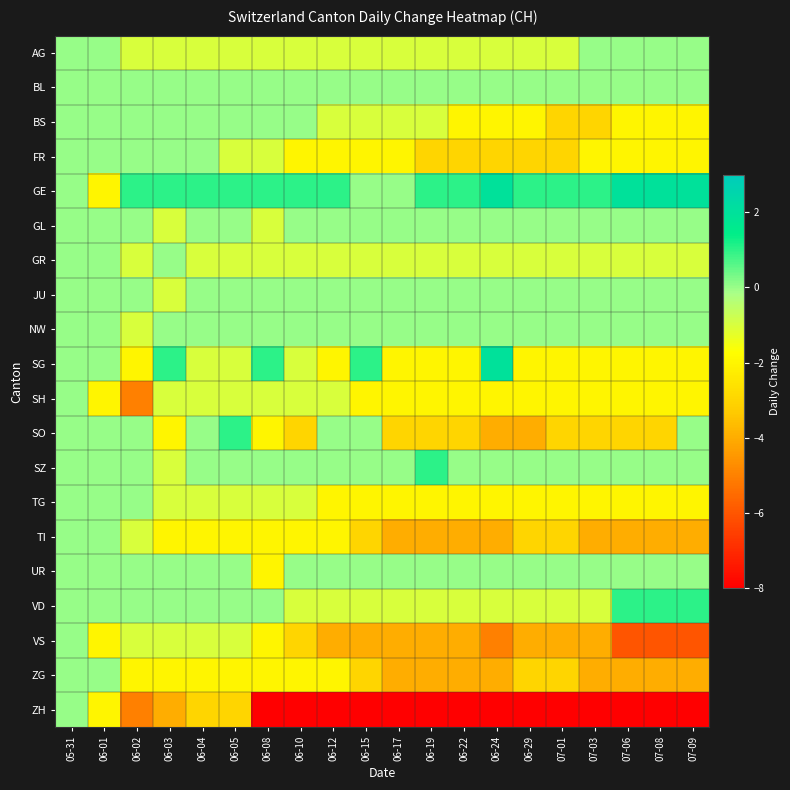

Reading left to right, what are all the values shown in this chart?

AG: 05-31=0	06-01=0	06-02=-1	06-03=-1	06-04=-1	06-05=-1	06-08=-1	06-10=-1	06-12=-1	06-15=-1	06-17=-1	06-19=-1	06-22=-1	06-24=-1	06-29=-1	07-01=-1	07-03=0	07-06=0	07-08=0	07-09=0
BL: 05-31=0	06-01=0	06-02=0	06-03=0	06-04=0	06-05=0	06-08=0	06-10=0	06-12=0	06-15=0	06-17=0	06-19=0	06-22=0	06-24=0	06-29=0	07-01=0	07-03=0	07-06=0	07-08=0	07-09=0
BS: 05-31=0	06-01=0	06-02=0	06-03=0	06-04=0	06-05=0	06-08=0	06-10=0	06-12=-1	06-15=-1	06-17=-1	06-19=-1	06-22=-2	06-24=-2	06-29=-2	07-01=-3	07-03=-3	07-06=-2	07-08=-2	07-09=-2
FR: 05-31=0	06-01=0	06-02=0	06-03=0	06-04=0	06-05=-1	06-08=-1	06-10=-2	06-12=-2	06-15=-2	06-17=-2	06-19=-3	06-22=-3	06-24=-3	06-29=-3	07-01=-3	07-03=-2	07-06=-2	07-08=-2	07-09=-2
GE: 05-31=0	06-01=-2	06-02=1	06-03=1	06-04=1	06-05=1	06-08=1	06-10=1	06-12=1	06-15=0	06-17=0	06-19=1	06-22=1	06-24=2	06-29=1	07-01=1	07-03=1	07-06=2	07-08=2	07-09=2
GL: 05-31=0	06-01=0	06-02=0	06-03=-1	06-04=0	06-05=0	06-08=-1	06-10=0	06-12=0	06-15=0	06-17=0	06-19=0	06-22=0	06-24=0	06-29=0	07-01=0	07-03=0	07-06=0	07-08=0	07-09=0
GR: 05-31=0	06-01=0	06-02=-1	06-03=0	06-04=-1	06-05=-1	06-08=-1	06-10=-1	06-12=-1	06-15=-1	06-17=-1	06-19=-1	06-22=-1	06-24=-1	06-29=-1	07-01=-1	07-03=-1	07-06=-1	07-08=-1	07-09=-1
JU: 05-31=0	06-01=0	06-02=0	06-03=-1	06-04=0	06-05=0	06-08=0	06-10=0	06-12=0	06-15=0	06-17=0	06-19=0	06-22=0	06-24=0	06-29=0	07-01=0	07-03=0	07-06=0	07-08=0	07-09=0
NW: 05-31=0	06-01=0	06-02=-1	06-03=0	06-04=0	06-05=0	06-08=0	06-10=0	06-12=0	06-15=0	06-17=0	06-19=0	06-22=0	06-24=0	06-29=0	07-01=0	07-03=0	07-06=0	07-08=0	07-09=0
SG: 05-31=0	06-01=0	06-02=-2	06-03=1	06-04=-1	06-05=-1	06-08=1	06-10=-1	06-12=-2	06-15=1	06-17=-2	06-19=-2	06-22=-2	06-24=2	06-29=-2	07-01=-2	07-03=-2	07-06=-2	07-08=-2	07-09=-2
SH: 05-31=0	06-01=-2	06-02=-5	06-03=-1	06-04=-1	06-05=-1	06-08=-1	06-10=-1	06-12=-1	06-15=-2	06-17=-2	06-19=-2	06-22=-2	06-24=-2	06-29=-2	07-01=-2	07-03=-2	07-06=-2	07-08=-2	07-09=-2
SO: 05-31=0	06-01=0	06-02=0	06-03=-2	06-04=0	06-05=1	06-08=-2	06-10=-3	06-12=0	06-15=0	06-17=-3	06-19=-3	06-22=-3	06-24=-4	06-29=-4	07-01=-3	07-03=-3	07-06=-3	07-08=-3	07-09=0
SZ: 05-31=0	06-01=0	06-02=0	06-03=-1	06-04=0	06-05=0	06-08=0	06-10=0	06-12=0	06-15=0	06-17=0	06-19=1	06-22=0	06-24=0	06-29=0	07-01=0	07-03=0	07-06=0	07-08=0	07-09=0
TG: 05-31=0	06-01=0	06-02=0	06-03=-1	06-04=-1	06-05=-1	06-08=-1	06-10=-1	06-12=-2	06-15=-2	06-17=-2	06-19=-2	06-22=-2	06-24=-2	06-29=-2	07-01=-2	07-03=-2	07-06=-2	07-08=-2	07-09=-2
TI: 05-31=0	06-01=0	06-02=-1	06-03=-2	06-04=-2	06-05=-2	06-08=-2	06-10=-2	06-12=-2	06-15=-3	06-17=-4	06-19=-4	06-22=-4	06-24=-4	06-29=-3	07-01=-3	07-03=-4	07-06=-4	07-08=-4	07-09=-4
UR: 05-31=0	06-01=0	06-02=0	06-03=0	06-04=0	06-05=0	06-08=-2	06-10=0	06-12=0	06-15=0	06-17=0	06-19=0	06-22=0	06-24=0	06-29=0	07-01=0	07-03=0	07-06=0	07-08=0	07-09=0
VD: 05-31=0	06-01=0	06-02=0	06-03=0	06-04=0	06-05=0	06-08=0	06-10=-1	06-12=-1	06-15=-1	06-17=-1	06-19=-1	06-22=-1	06-24=-1	06-29=-1	07-01=-1	07-03=-1	07-06=1	07-08=1	07-09=1
VS: 05-31=0	06-01=-2	06-02=-1	06-03=-1	06-04=-1	06-05=-1	06-08=-2	06-10=-3	06-12=-4	06-15=-4	06-17=-4	06-19=-4	06-22=-4	06-24=-5	06-29=-4	07-01=-4	07-03=-4	07-06=-6	07-08=-6	07-09=-6
ZG: 05-31=0	06-01=0	06-02=-2	06-03=-2	06-04=-2	06-05=-2	06-08=-2	06-10=-2	06-12=-2	06-15=-3	06-17=-4	06-19=-4	06-22=-4	06-24=-4	06-29=-3	07-01=-3	07-03=-4	07-06=-4	07-08=-4	07-09=-4
ZH: 05-31=0	06-01=-2	06-02=-5	06-03=-4	06-04=-3	06-05=-3	06-08=-8	06-10=-13	06-12=-16	06-15=-18	06-17=-19	06-19=-18	06-22=-20	06-24=-20	06-29=-19	07-01=-19	07-03=-18	07-06=-17	07-08=-17	07-09=-17